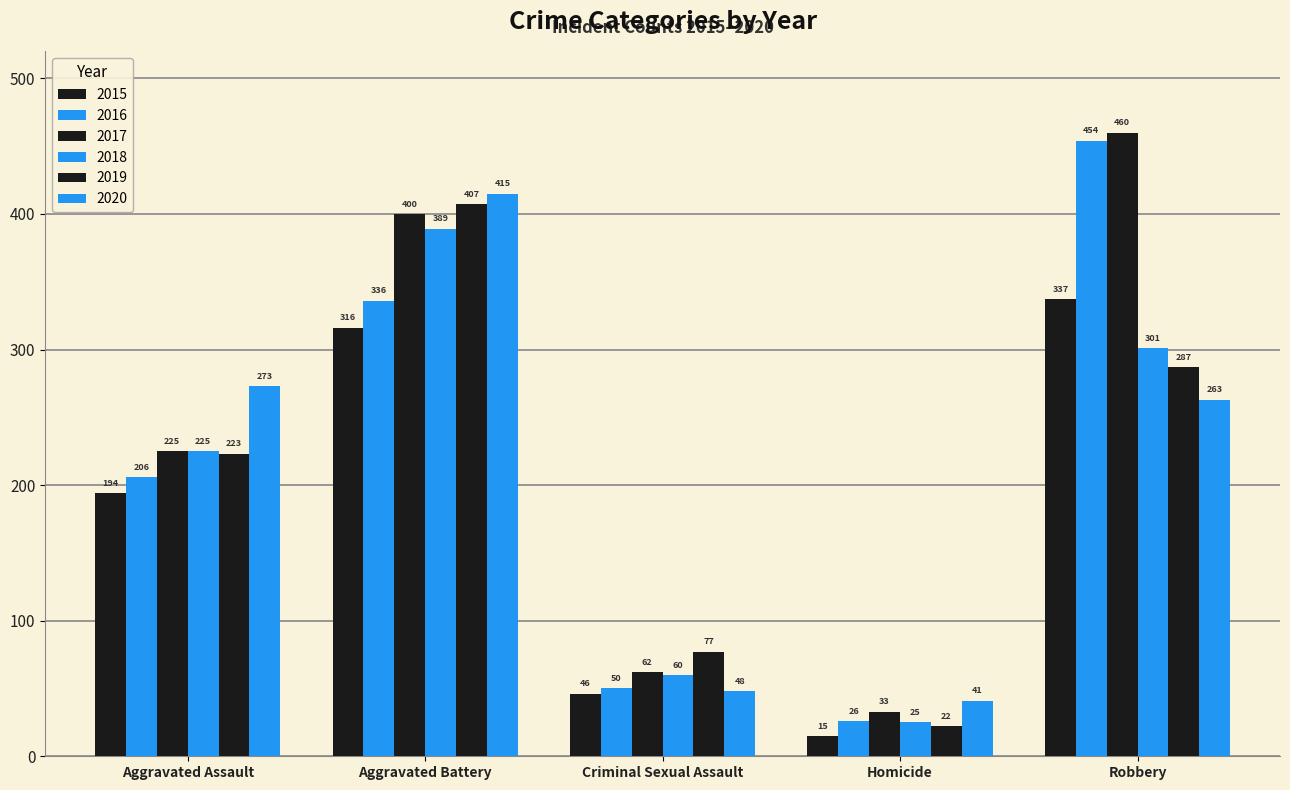

Which series changed the most between Homicide and Robbery?

2016